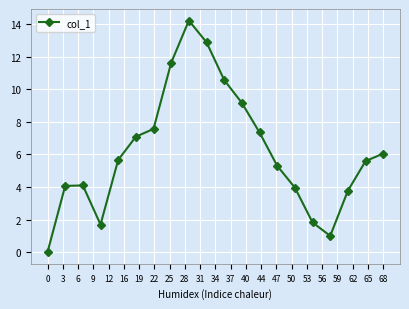

What is the difference between the maximum and second lowest values?

13.2